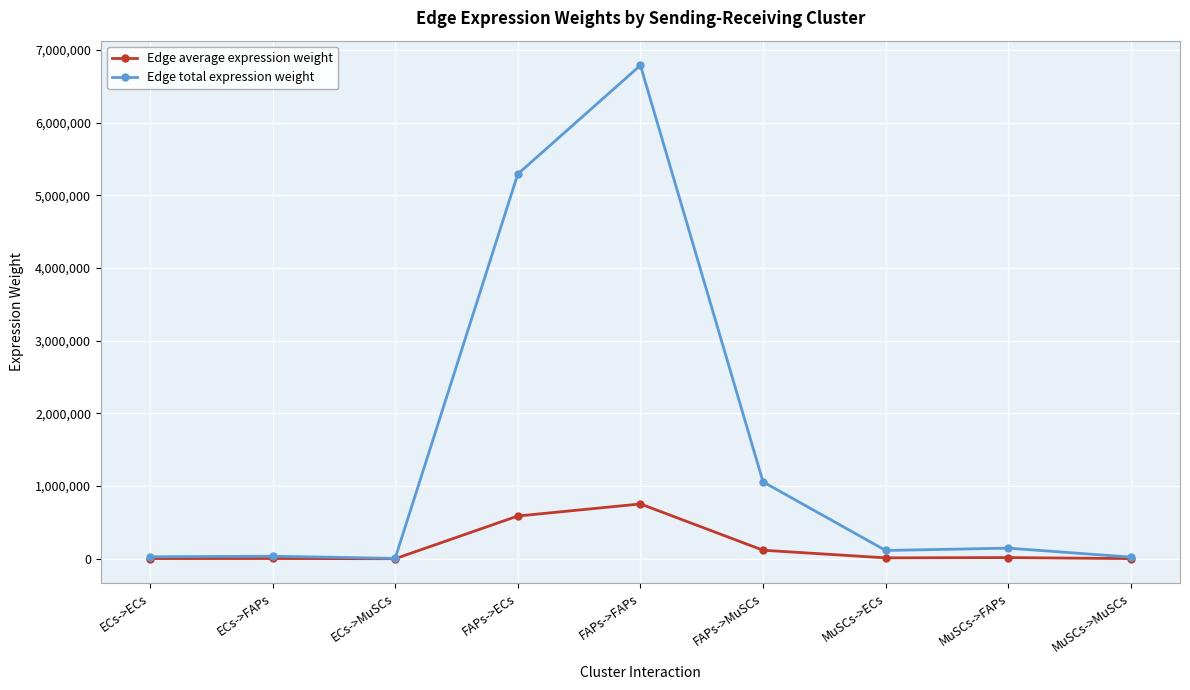

What is the spread (max minus min) of values at MuSCs->FAPs?

130108.3